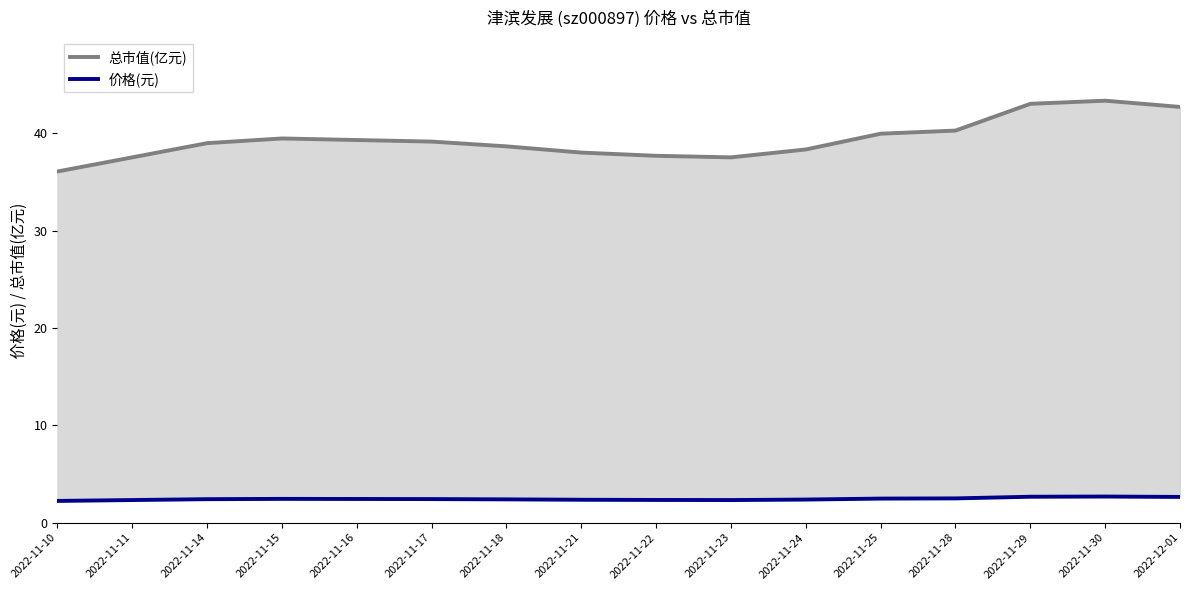

At which category does the chart reach its peak across all series?

2022-11-30